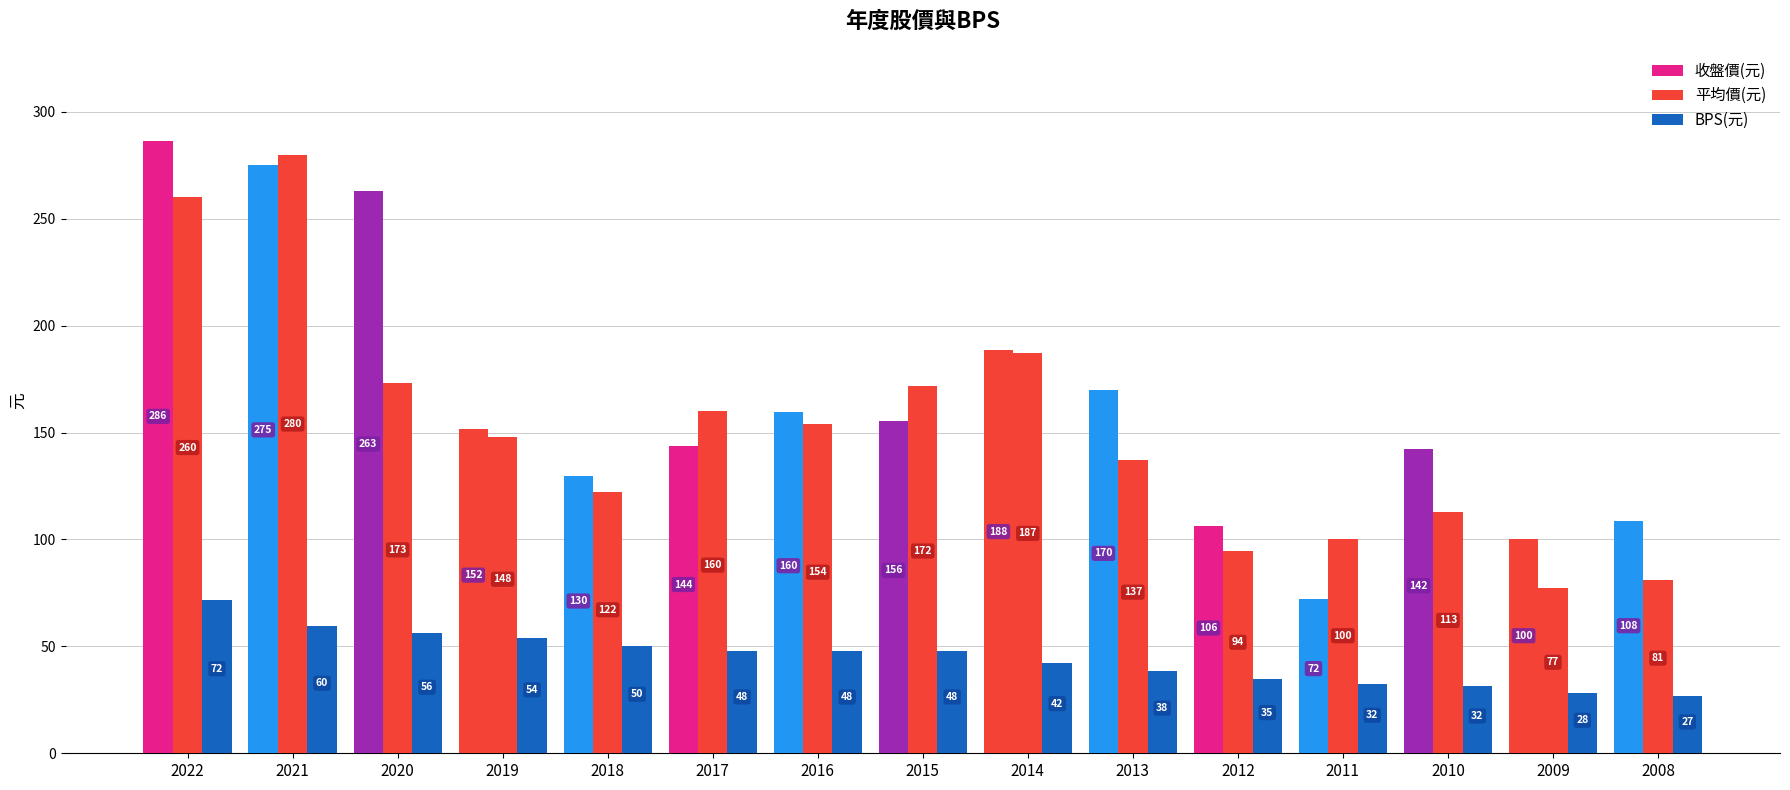

Where is BPS(元) nearest to the value 49?

2017